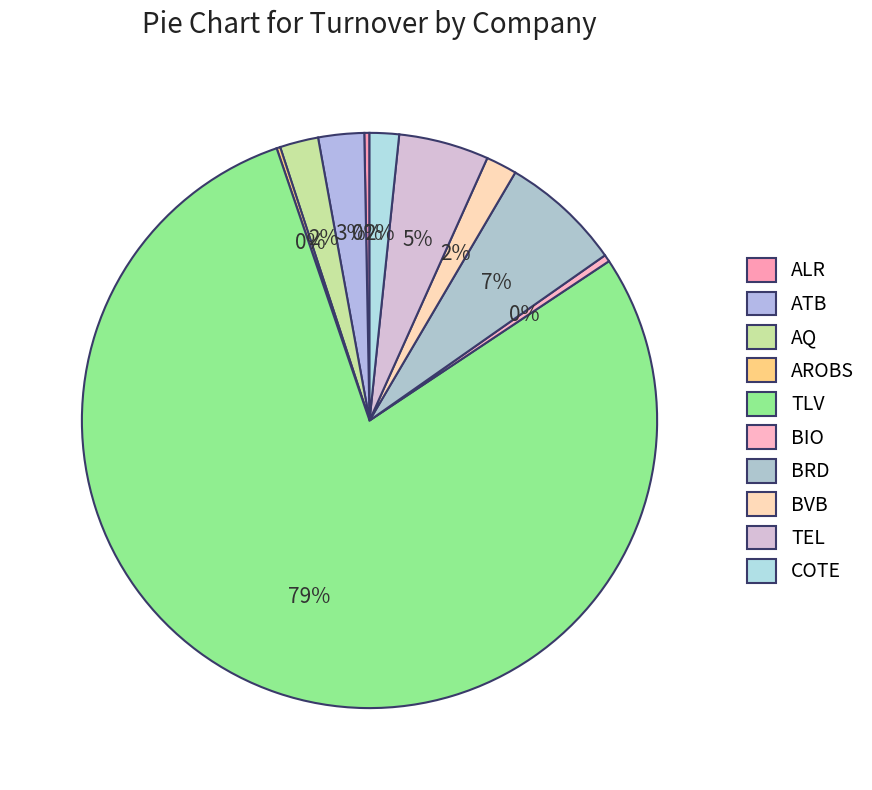

Rank the categories by value from highest to lowest.

TLV, BRD, TEL, ATB, AQ, BVB, COTE, BIO, ALR, AROBS